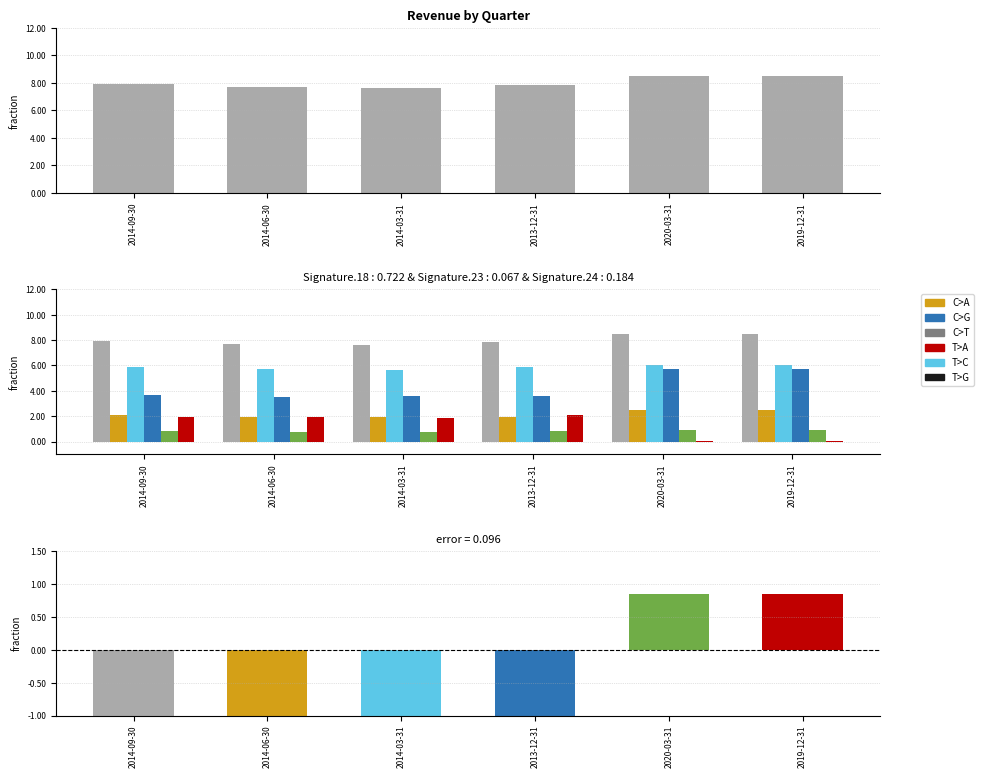

Where is Revenue nearest to the value 8054093000?

2014-09-30